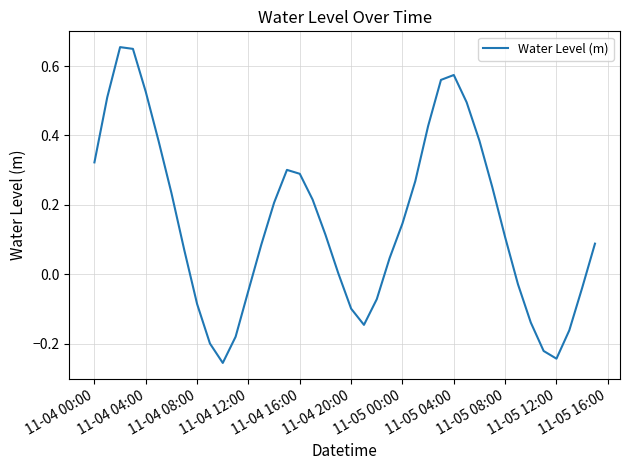

How many lines are shown in the chart?

1